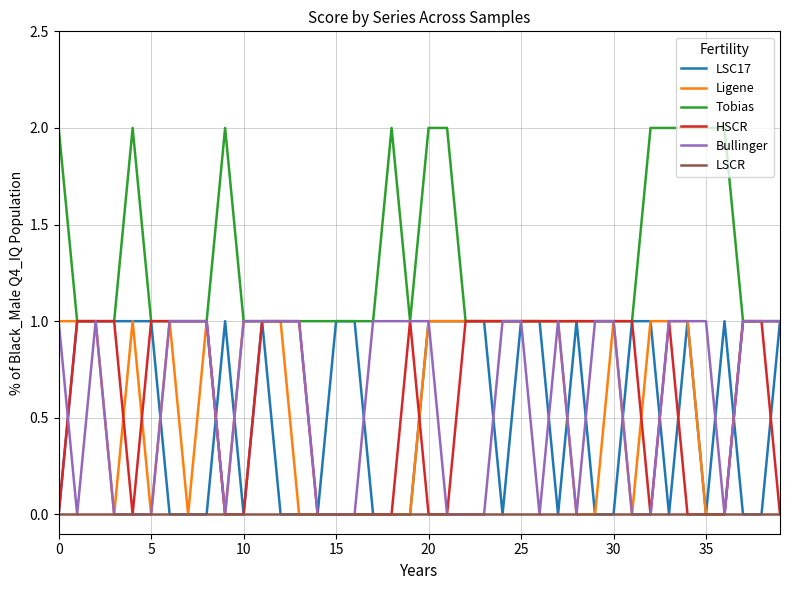

Which series has the largest total across all categories?

Tobias